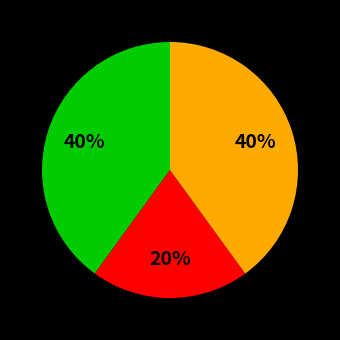

To the nearest percent, what is the difference between the largest and smallest slice percentages?

20%